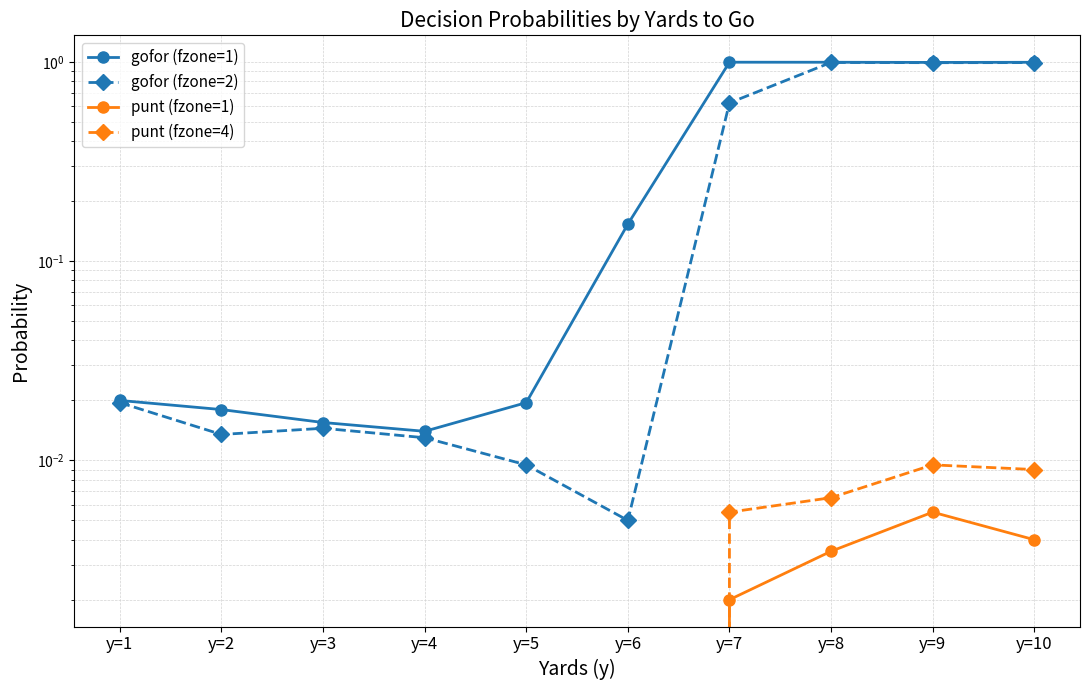

Between y=10 and y=1, which is larger?

y=10